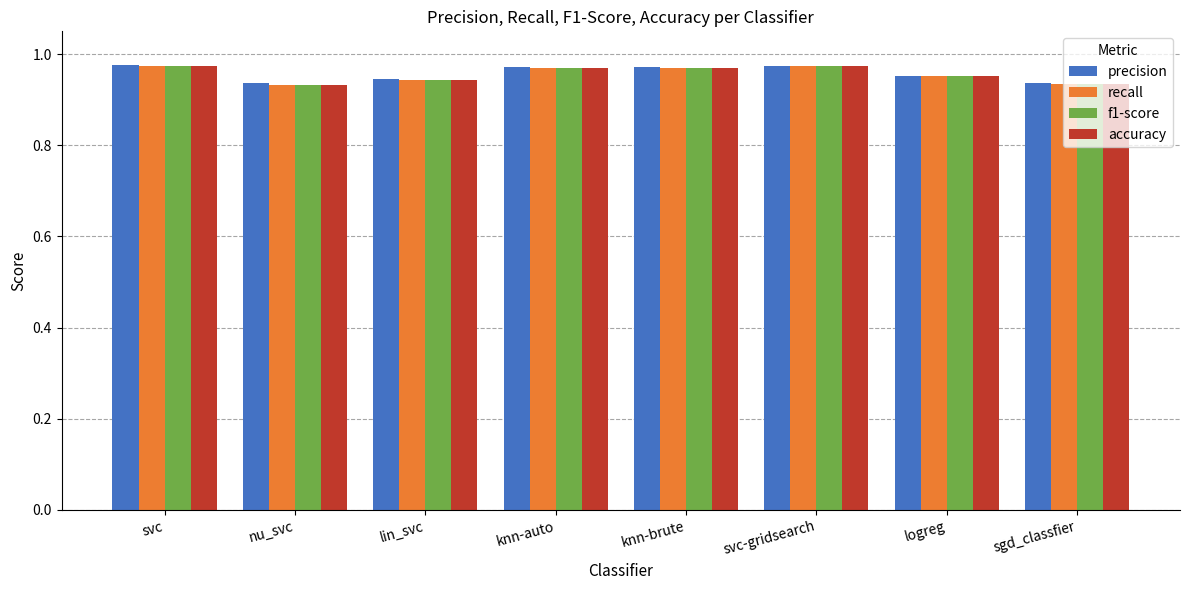

How many f1-score values are between 0 and 1?

8